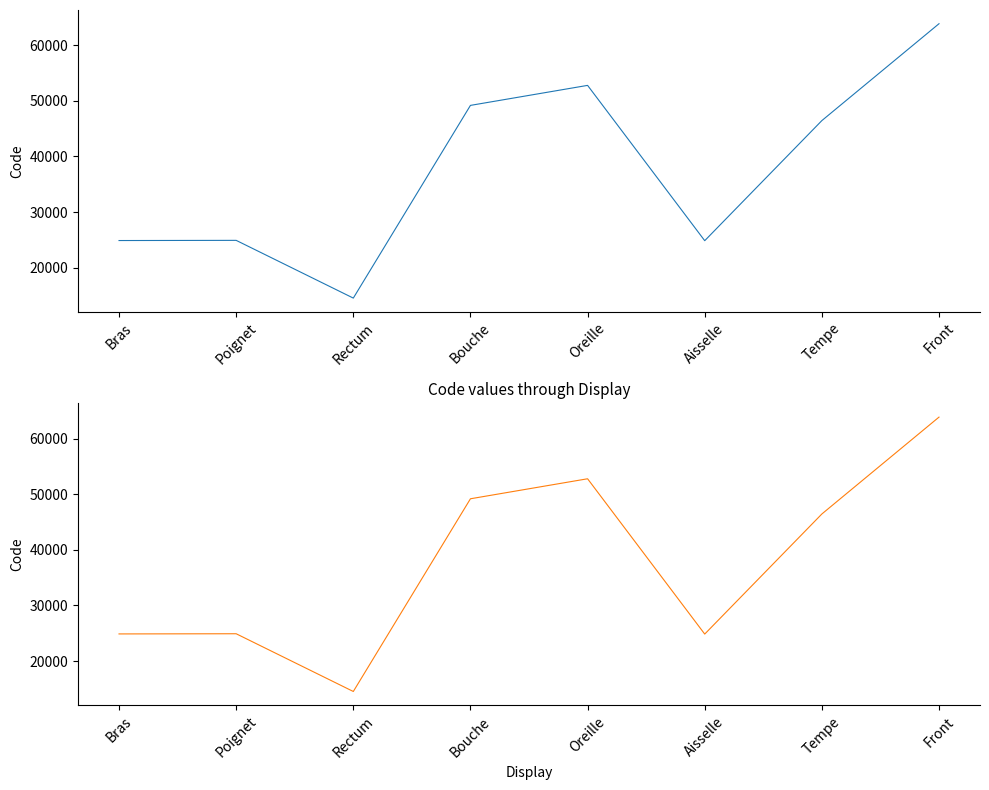

At which category does the data reach its first local peak?

Poignet